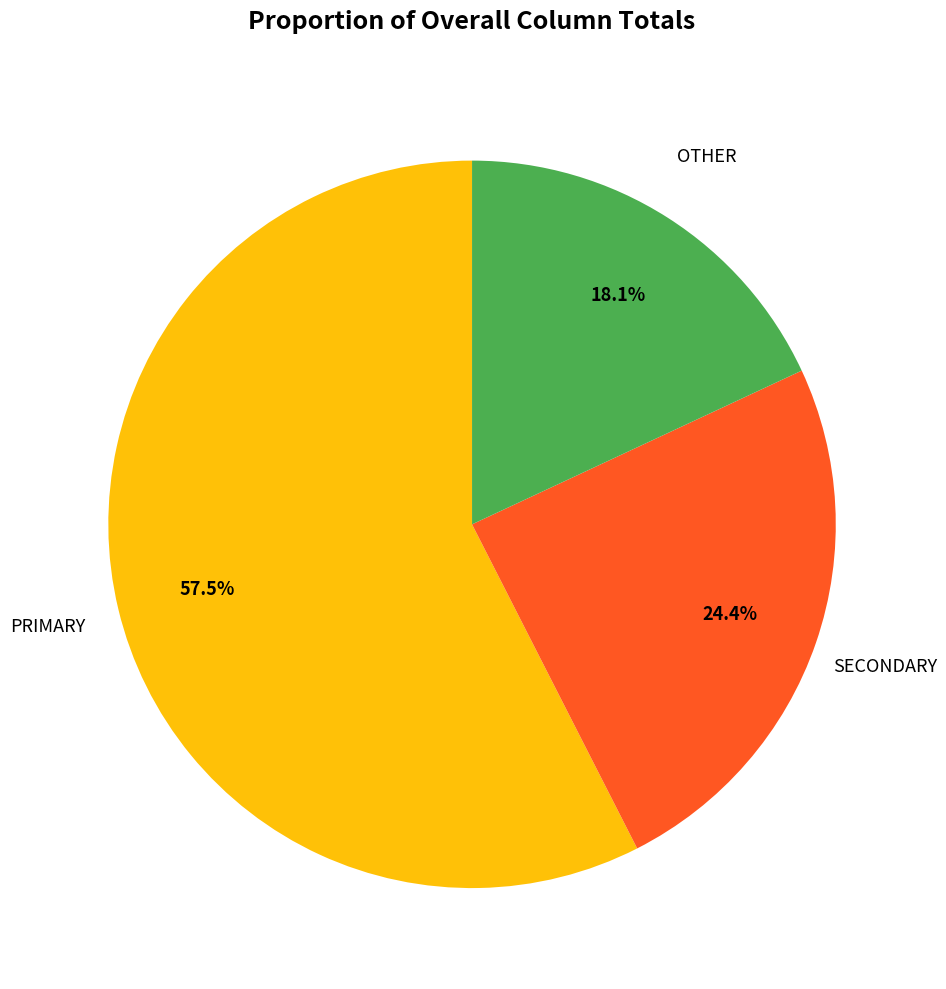

How many segments does this pie chart have?

3